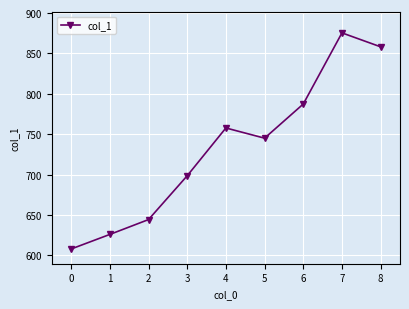

Is this an area chart (filled region under the line)?

No